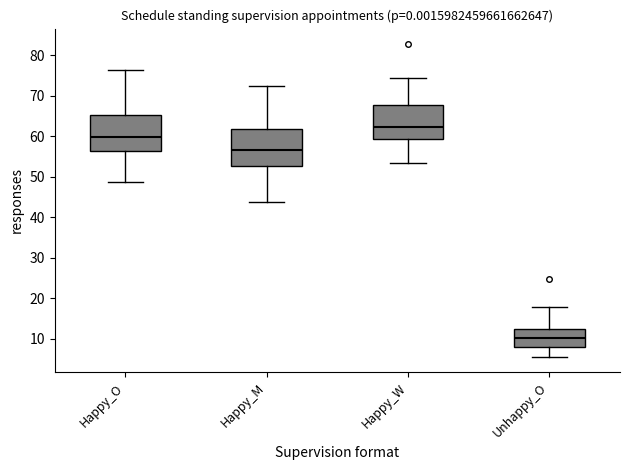

Reading left to right, read every box against the y-axis: the position of its median line, the range the box covers, and the ends of its whiskers. The values are not printed on the chart, so give them approximately, as read against the axis.

Happy_O: median 60, box 56 to 65, whiskers 49 to 76
Happy_M: median 57, box 53 to 62, whiskers 44 to 73
Happy_W: median 62, box 59 to 68, whiskers 53 to 74
Unhappy_O: median 10, box 8 to 12, whiskers 6 to 18